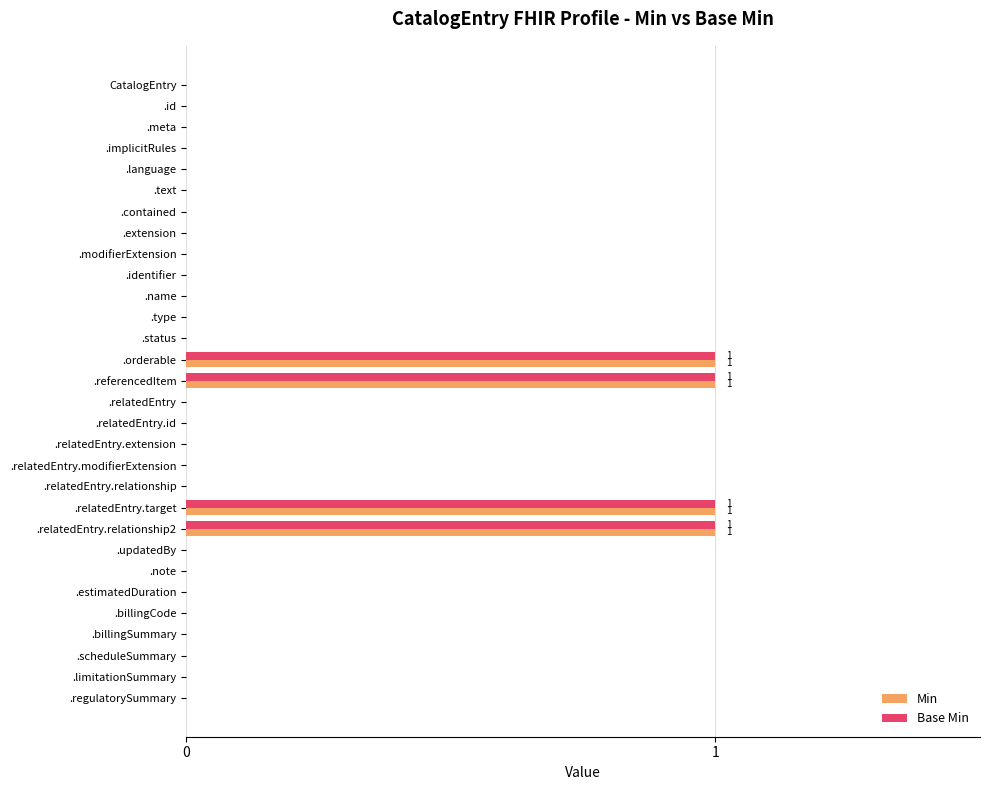

The Base Min series shows 0 at .meta. True or false?

True